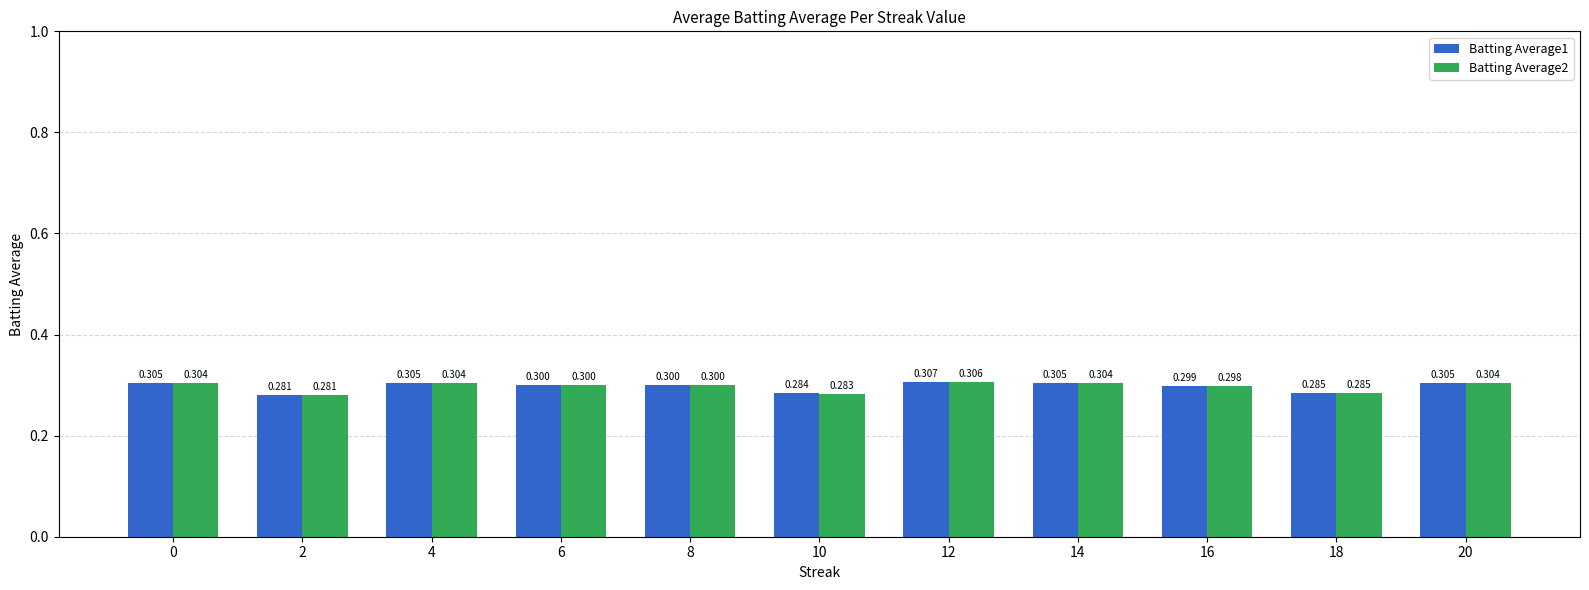

The Batting Average2 series shows 0.2 at 6. True or false?

False